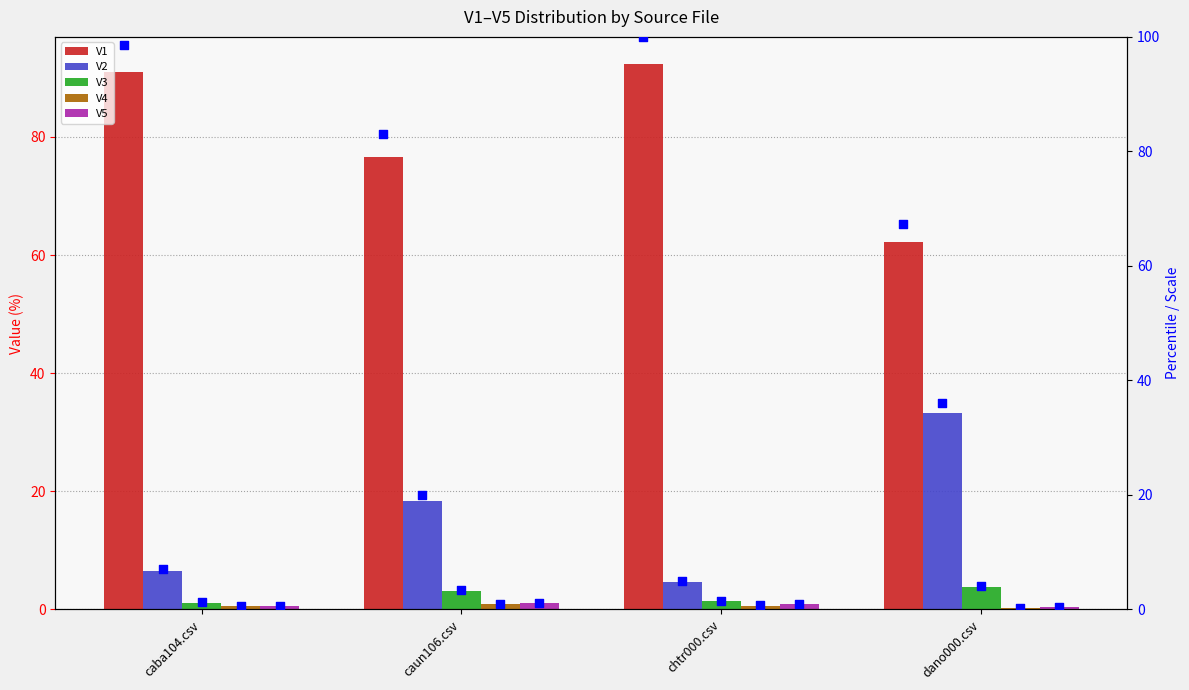

What is the total value across all series at caba104.csv?

100.1